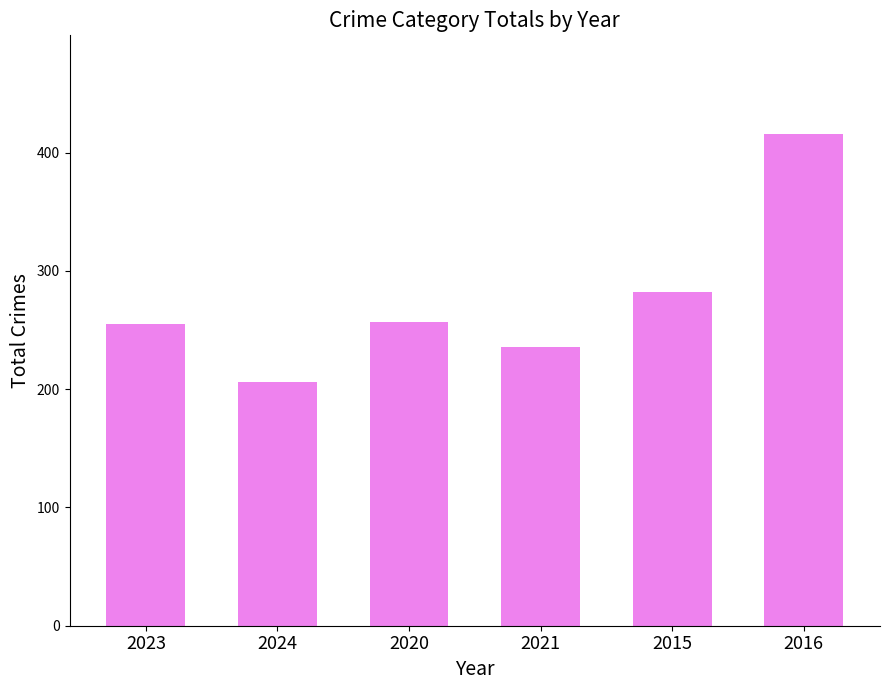

Is it true that the value at 2016 is 279?

False